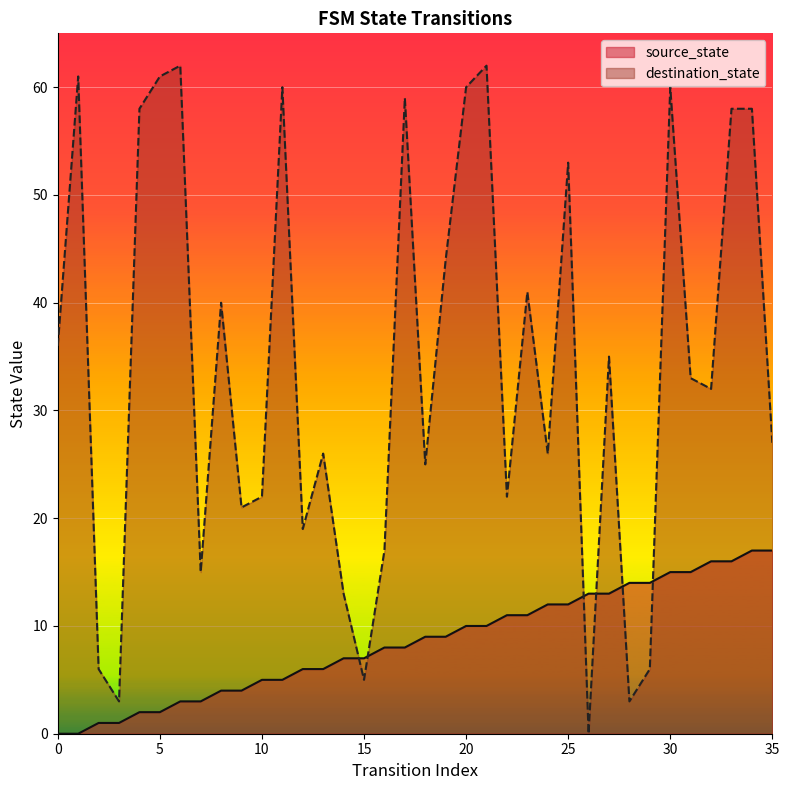

Reading right to left, list all the values displayed in this chart.

source_state: 17	17	16	16	15	15	14	14	13	13	12	12	11	11	10	10	9	9	8	8	7	7	6	6	5	5	4	4	3	3	2	2	1	1	0	0
destination_state: 27	58	58	32	33	60	6	3	35	0	53	26	41	22	62	60	44	25	59	17	5	13	26	19	60	22	21	40	15	62	61	58	3	6	61	36